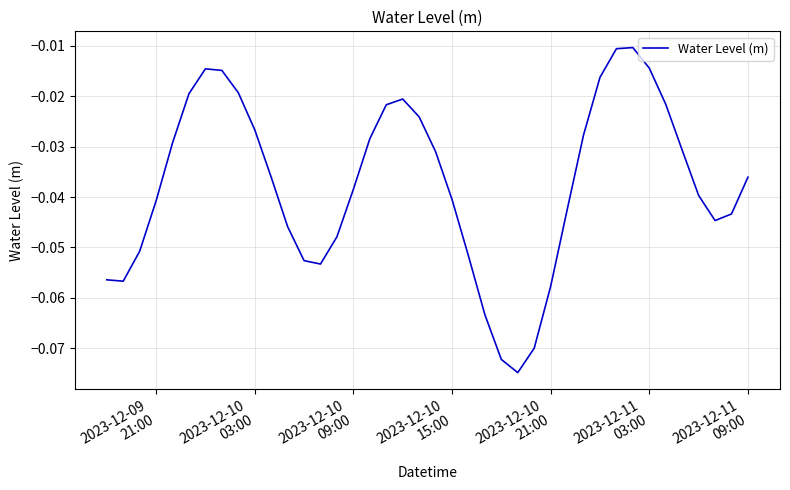

Is this an area chart (filled region under the line)?

No